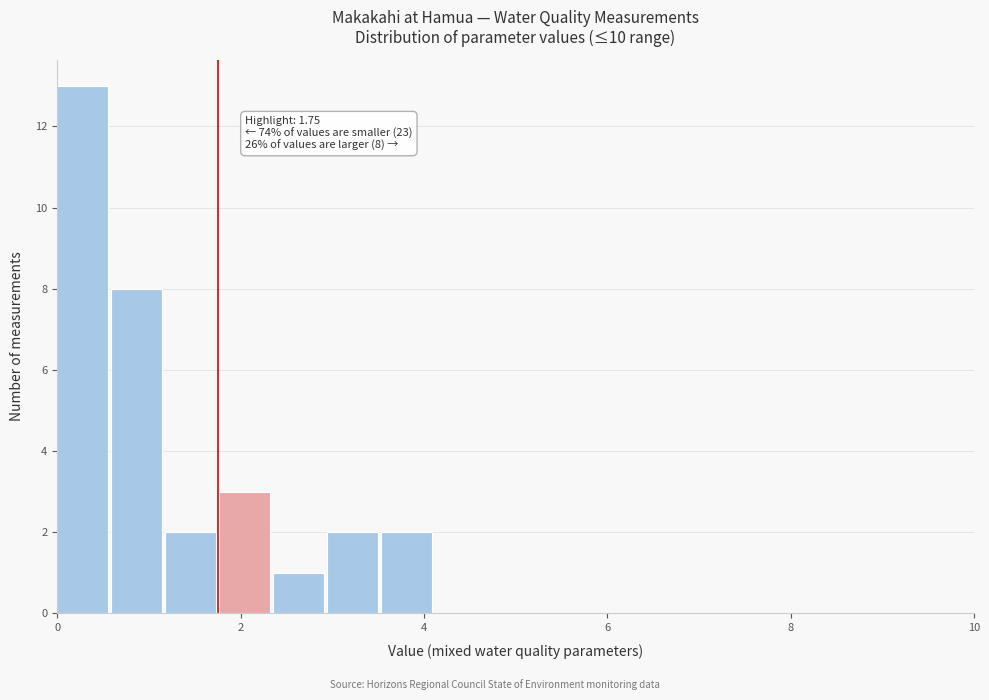

Around what value on the x-axis is the tallest bar? Give the approximate position of its centre, as read against the axis.

0.2